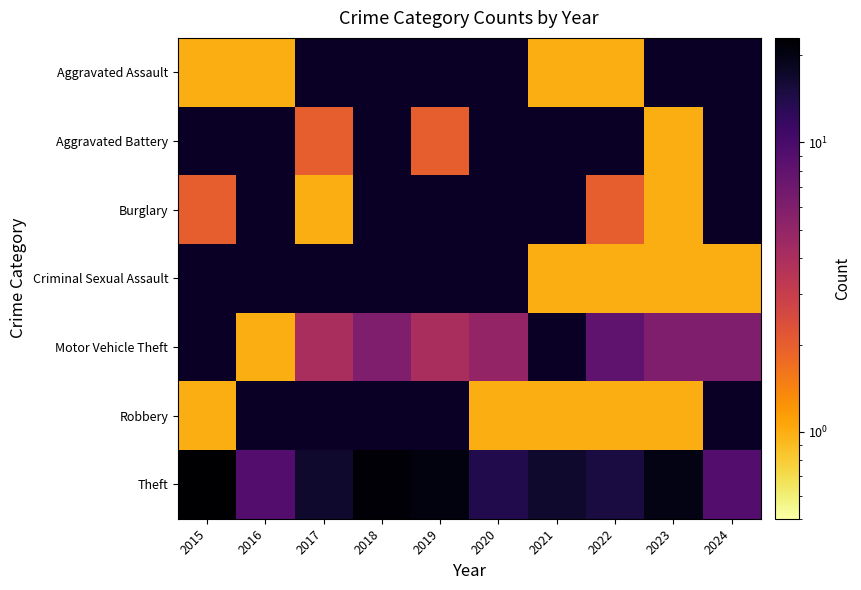

At which label does Theft first exceed 17?

2015